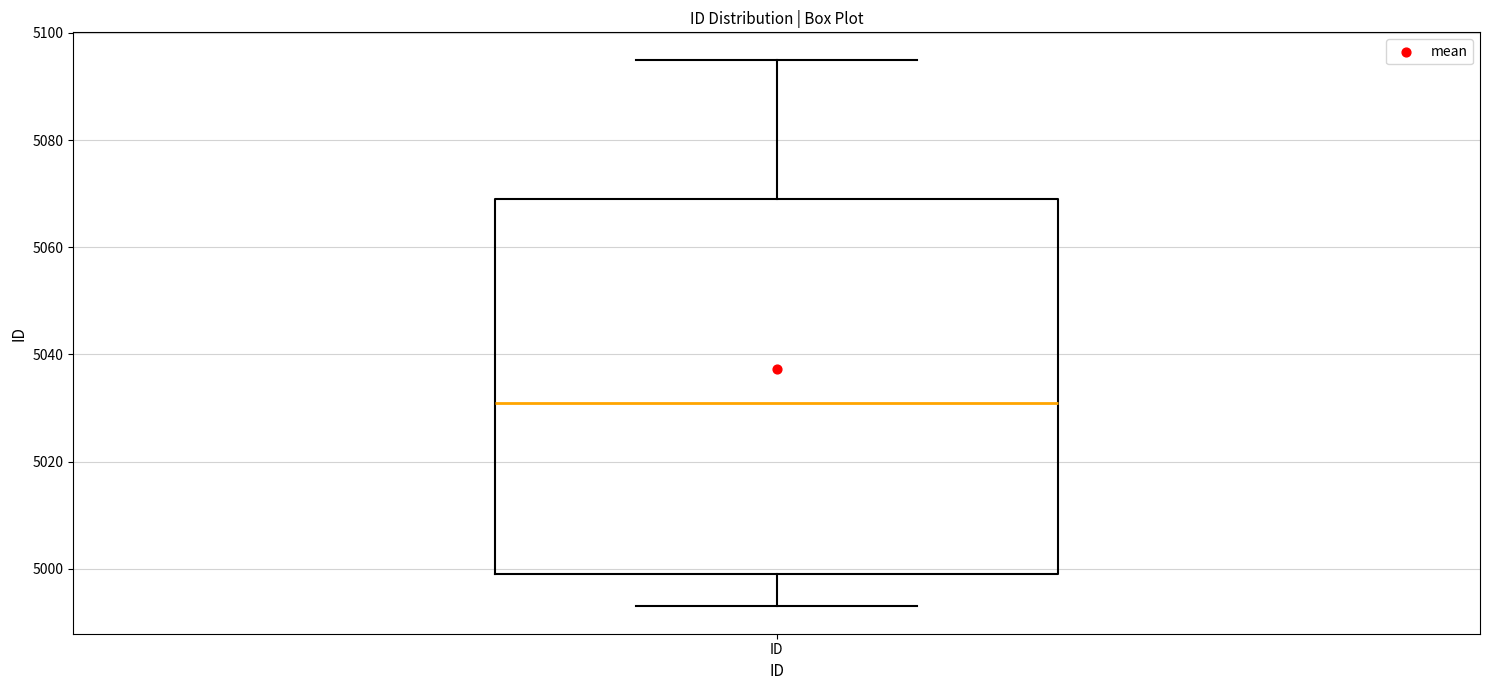

Where is the lower edge of the box for ID on the y-axis? The values are not printed on the chart, so give them approximately, as read against the axis.

5000